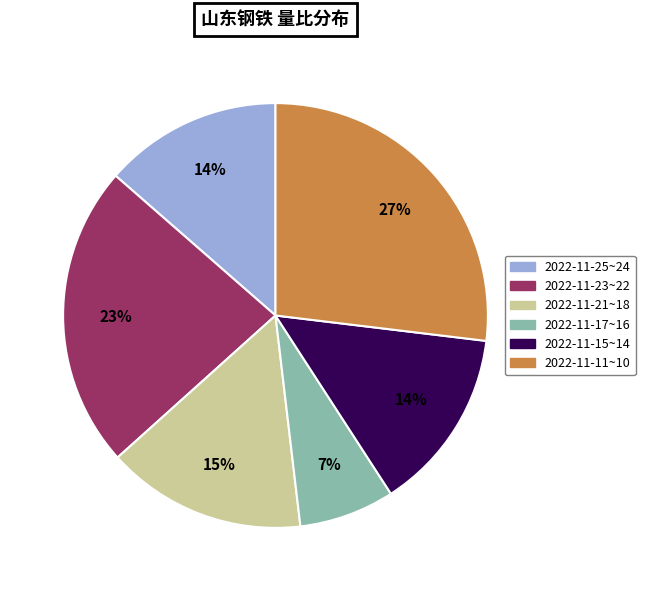

To the nearest percent, what percentage of the pie is 2022-11-23~22?

23%